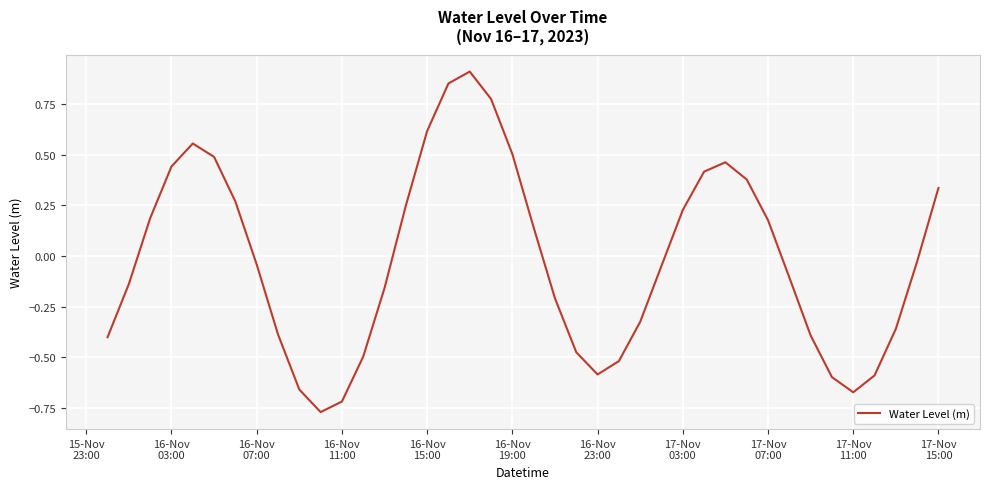

What is the difference between the maximum and minimum values?

1.7